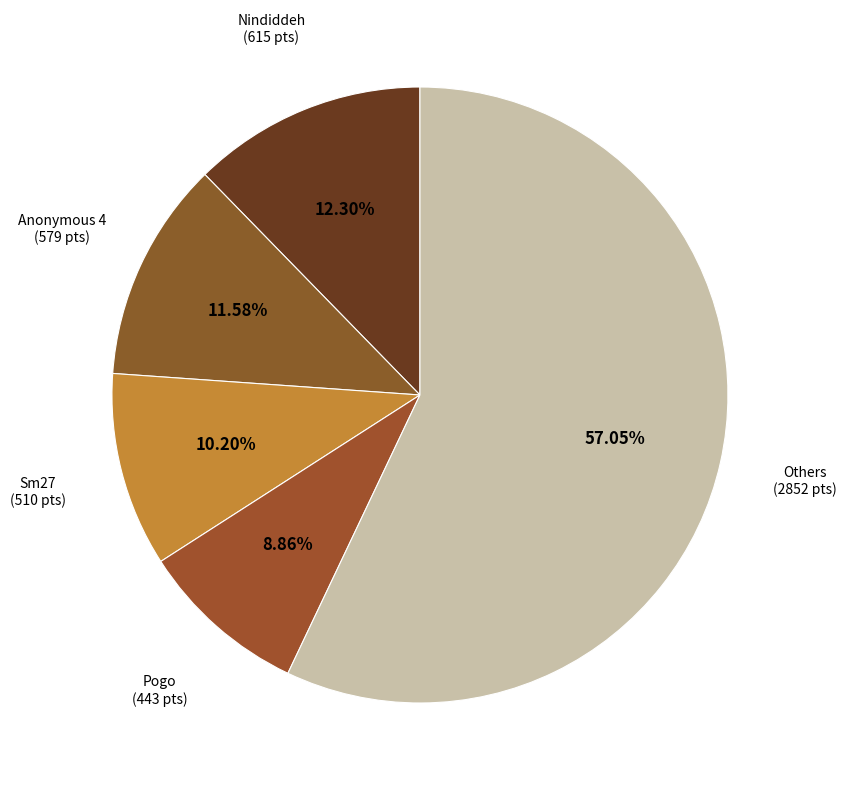

Approximately how many times larger is the value at Anonymous 4 compared to Pogo?

1.3